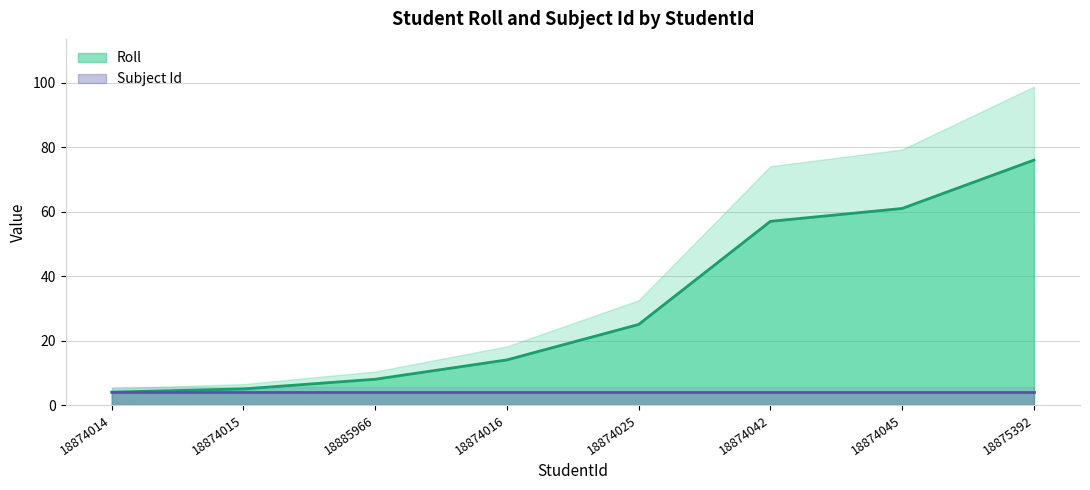

What is the value of the 7th point from the left?

61